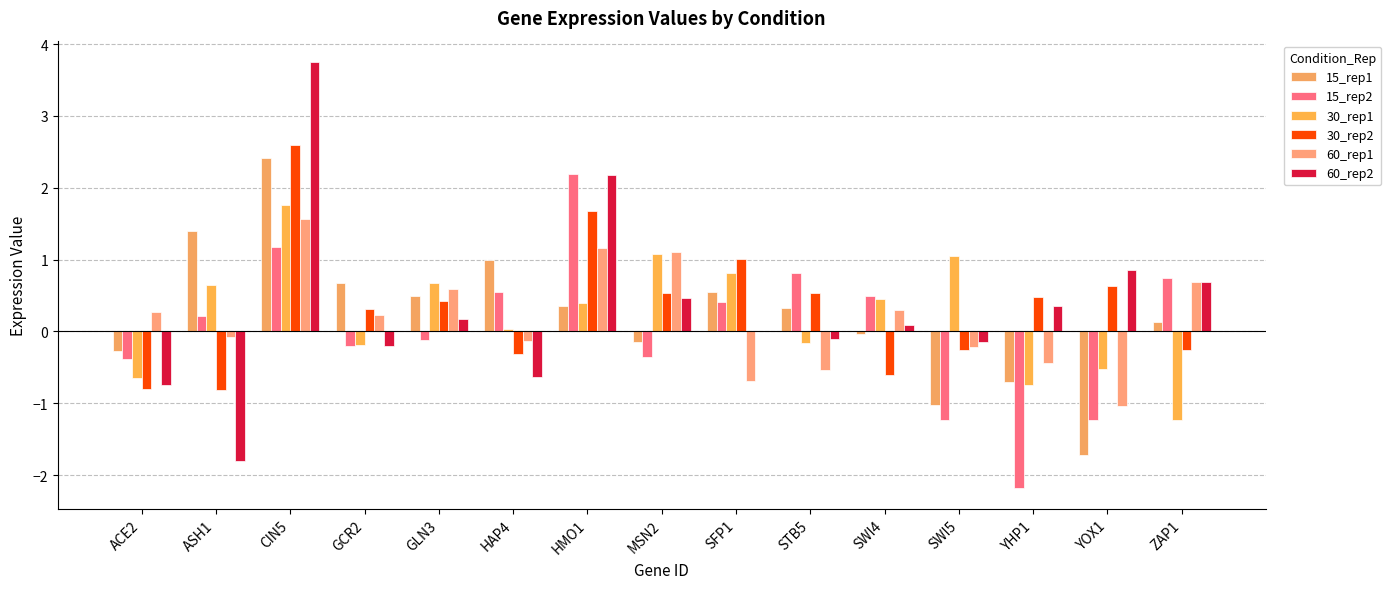

What is the label of the 10th bar from the right?

HAP4